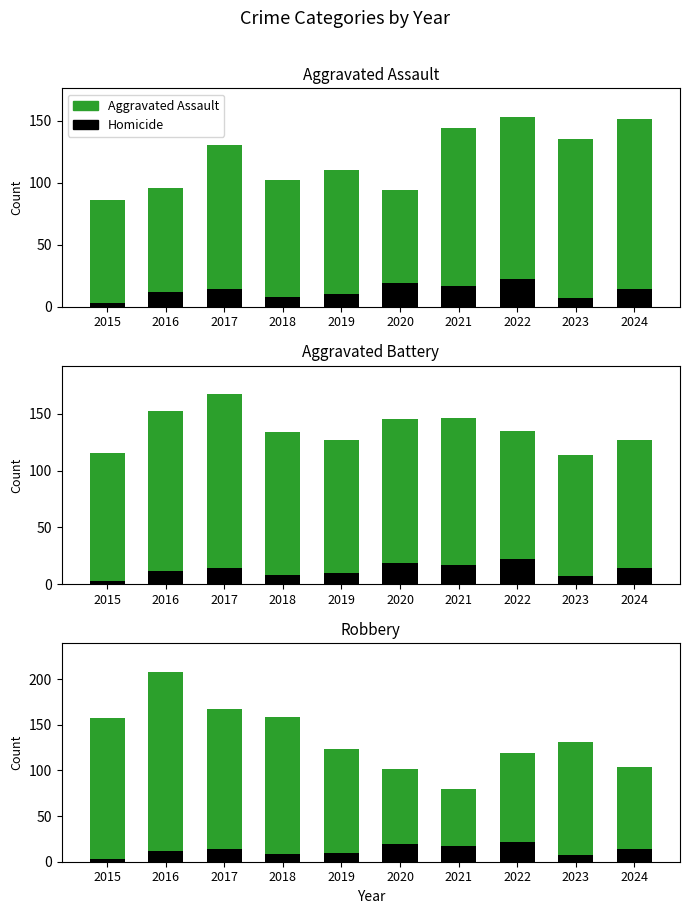

What is the total value across all series at 2016?

432